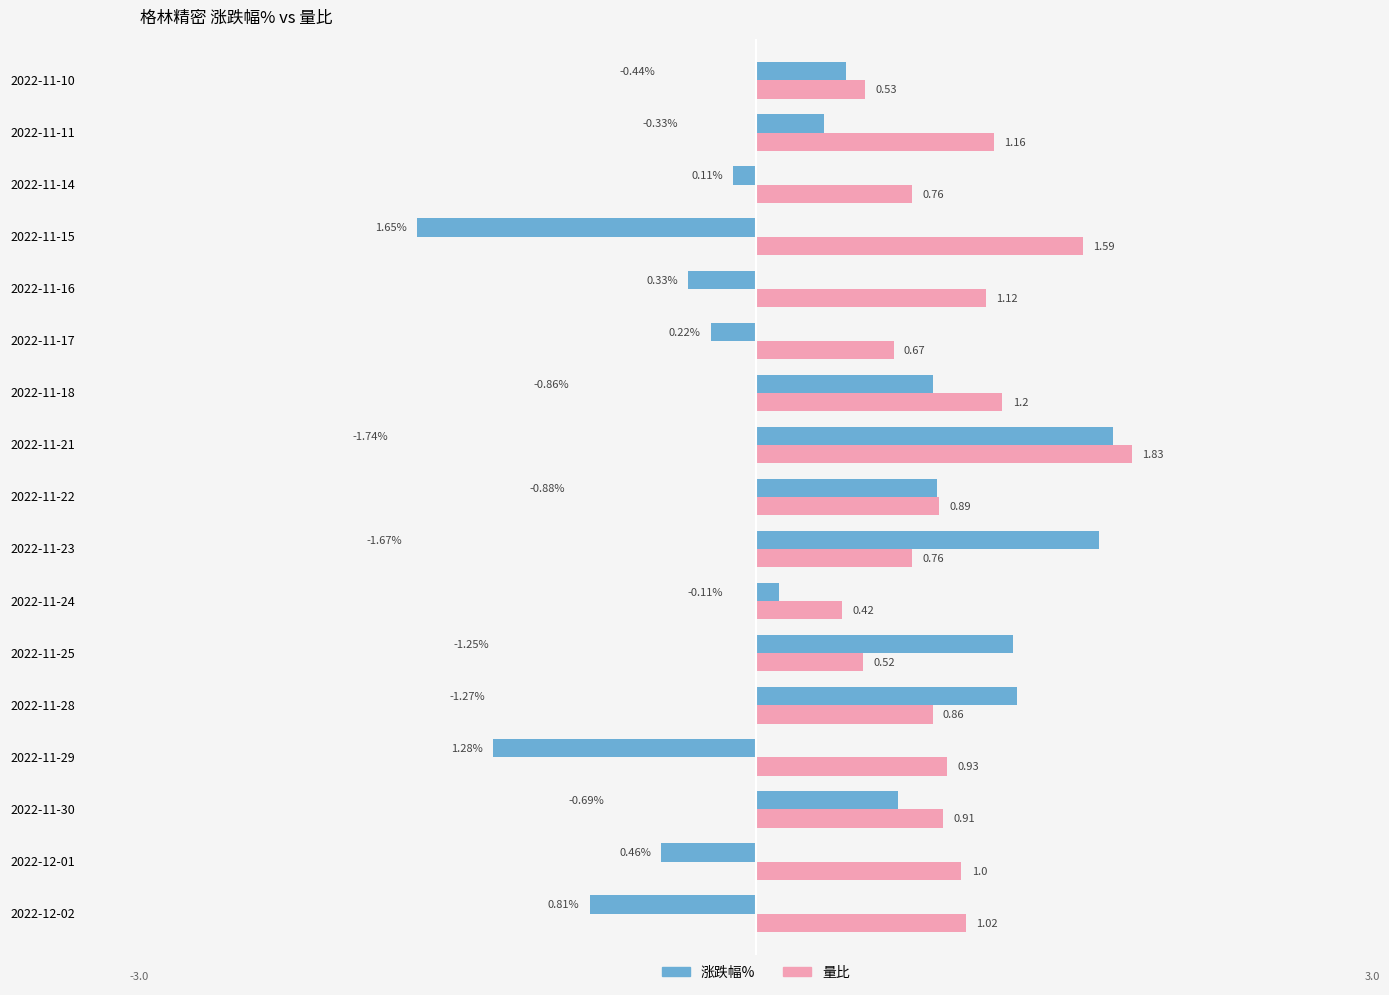

List the labels in order of 涨跌幅% value, smallest first.

2022-11-15, 2022-11-29, 2022-12-02, 2022-12-01, 2022-11-16, 2022-11-17, 2022-11-14, 2022-11-24, 2022-11-11, 2022-11-10, 2022-11-30, 2022-11-18, 2022-11-22, 2022-11-25, 2022-11-28, 2022-11-23, 2022-11-21